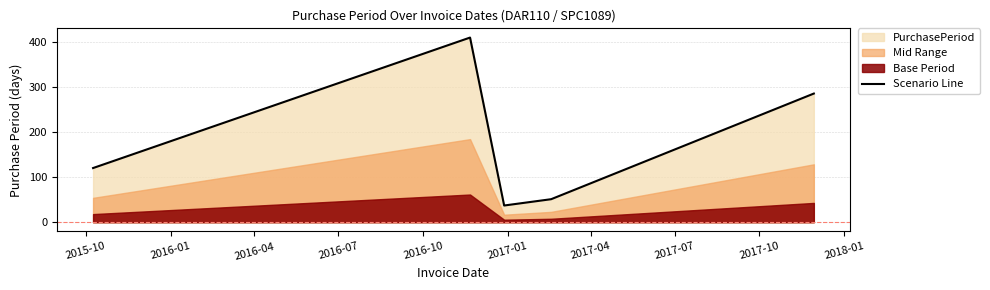

What is the minimum value for Scenario Line?

37